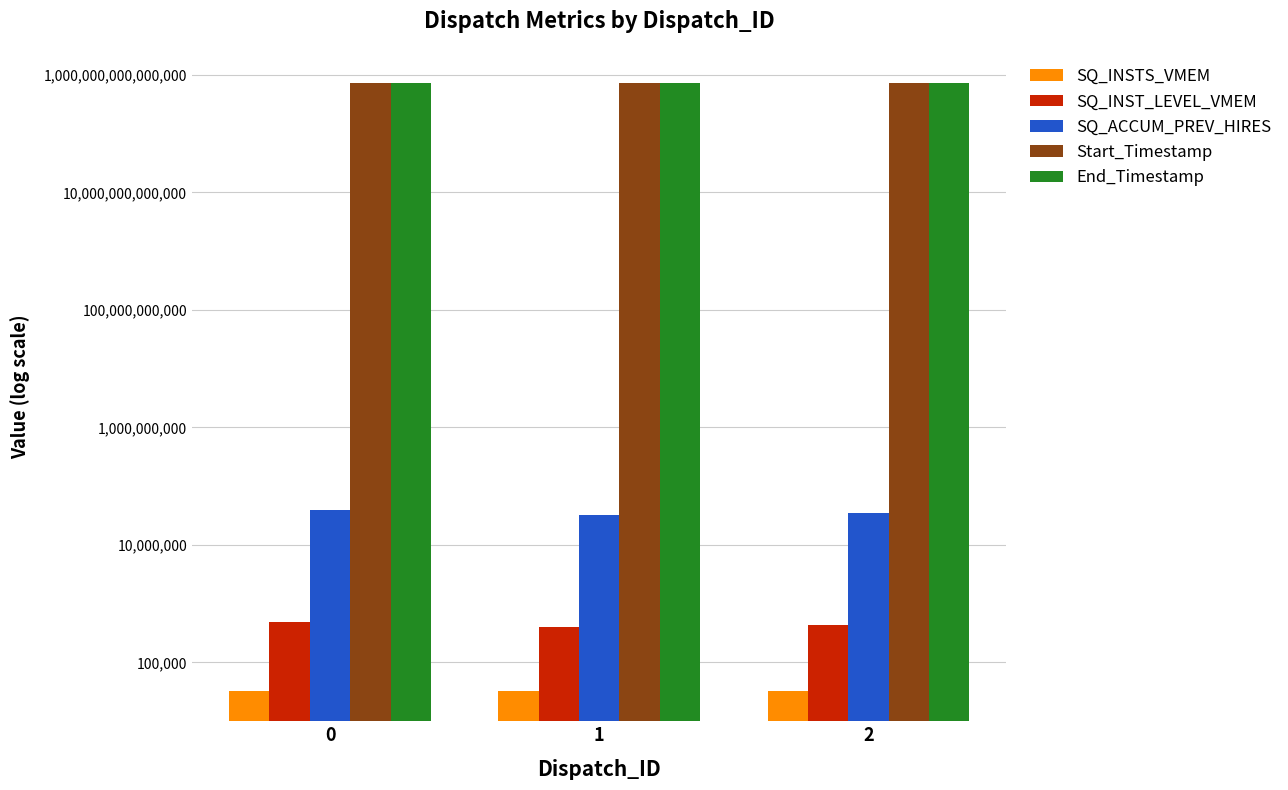

What is the average value of the SQ_INST_LEVEL_VMEM series?

443412